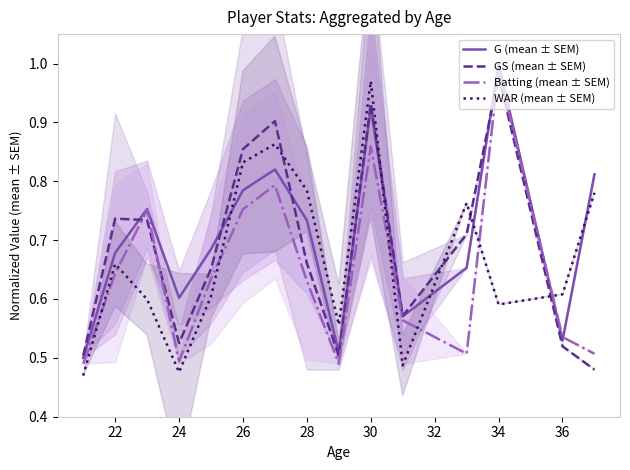

What is the sum of all Batting (mean ± SEM) values?

9.6